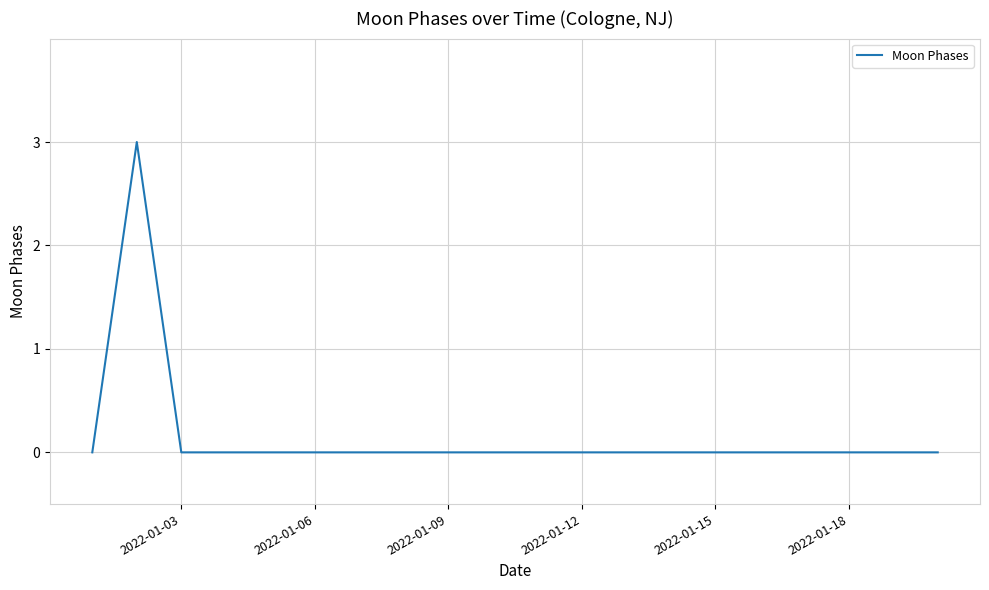

What is the maximum value shown in the chart?

3